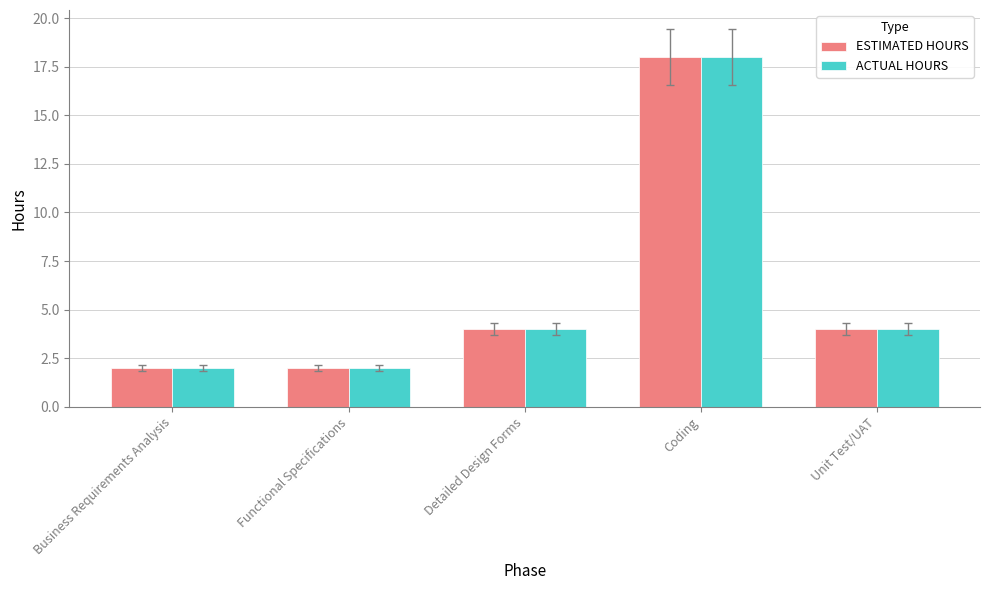

Reading left to right, list all the values displayed in this chart.

ESTIMATED HOURS: 2	2	4	18	4
ACTUAL HOURS: 2	2	4	18	4